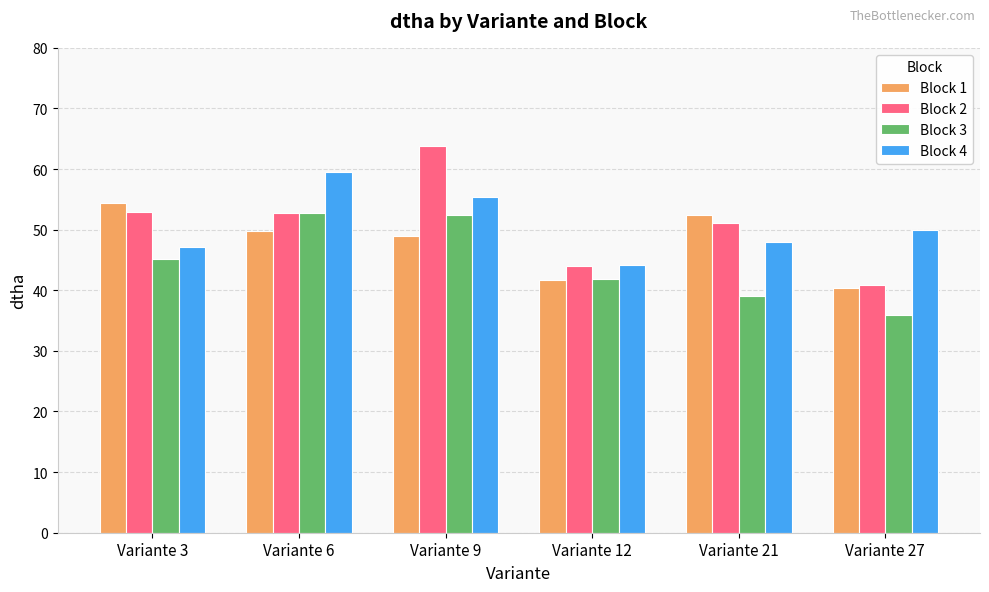

At which category does the chart reach its peak across all series?

Variante 9